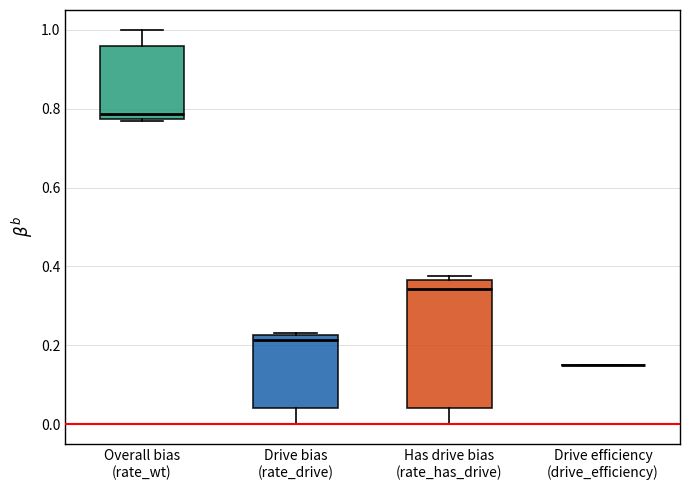

Reading left to right, read every box against the y-axis: the position of its median line, the range the box covers, and the ends of its whiskers. The values are not printed on the chart, so give them approximately, as read against the axis.

Overall bias (rate_wt): median 0.78 (just above the box's lower edge), box 0.78 to 0.96, whiskers 0.76 to 1.00
Drive bias (rate_drive): median 0.22 (just below the box's upper edge), box 0.04 to 0.22, whiskers 0.00 to 0.24
Has drive bias (rate_has_drive): median 0.34, box 0.04 to 0.36, whiskers 0.00 to 0.38
Drive efficiency (drive_efficiency): box collapsed to a line at 0.16, whiskers 0.16 to 0.16